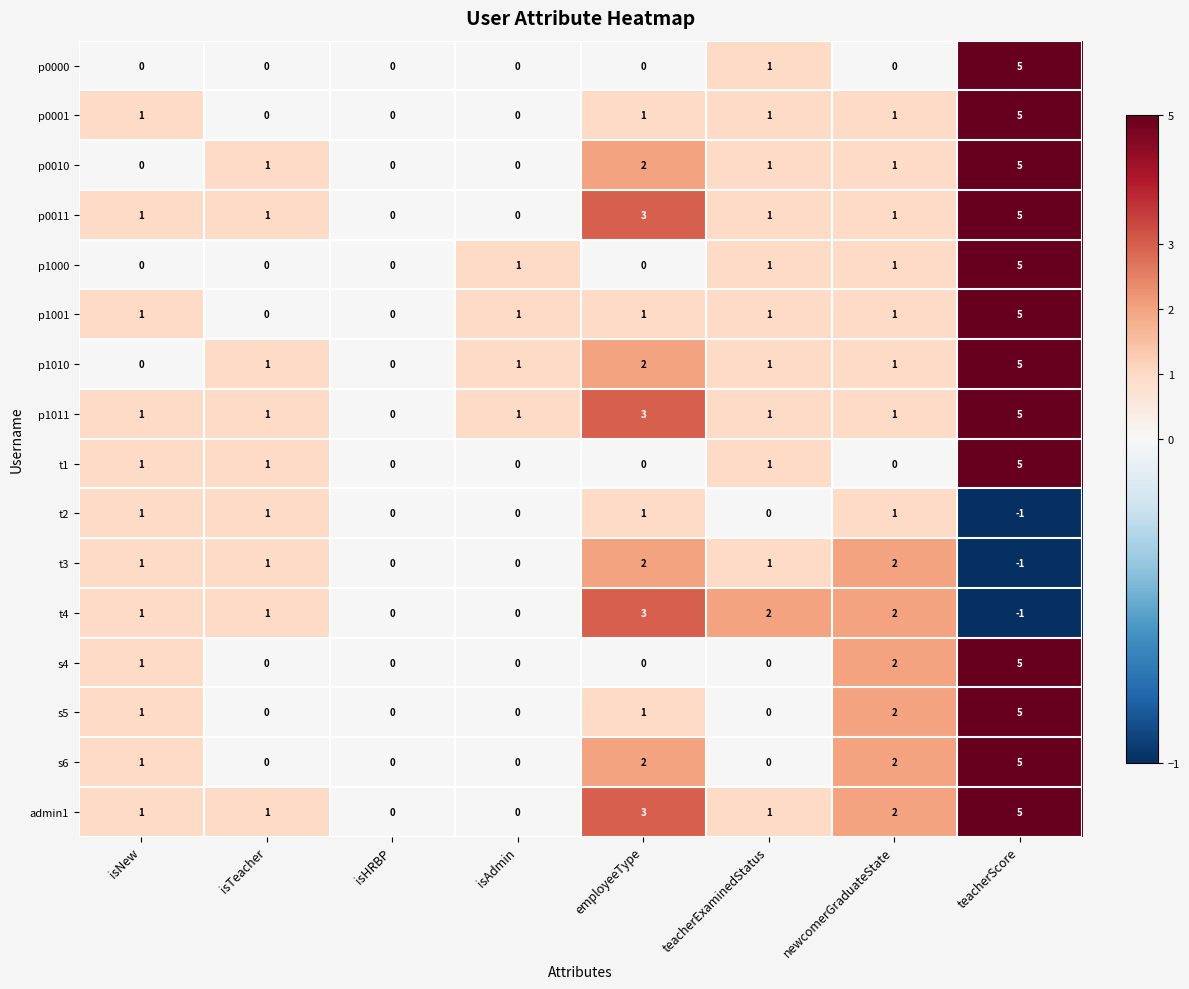

What is the difference between the maximum and minimum values in the p0011 series?

5